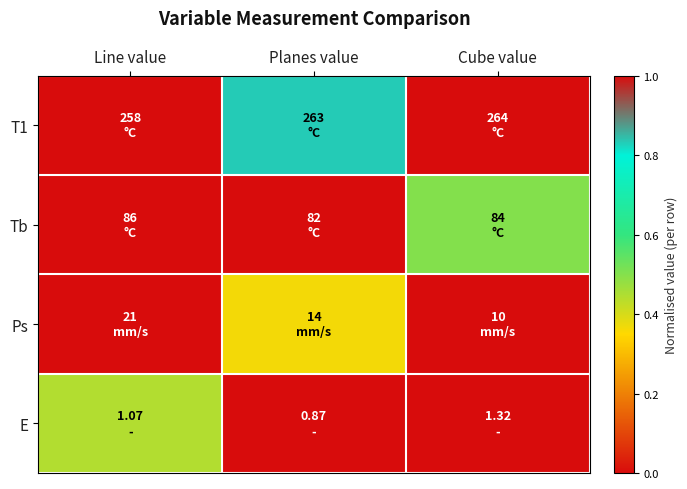

At which category does the chart reach its peak across all series?

Cube value